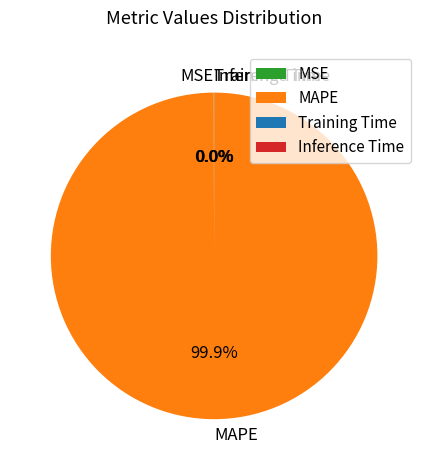

Which slice is the largest?

MAPE